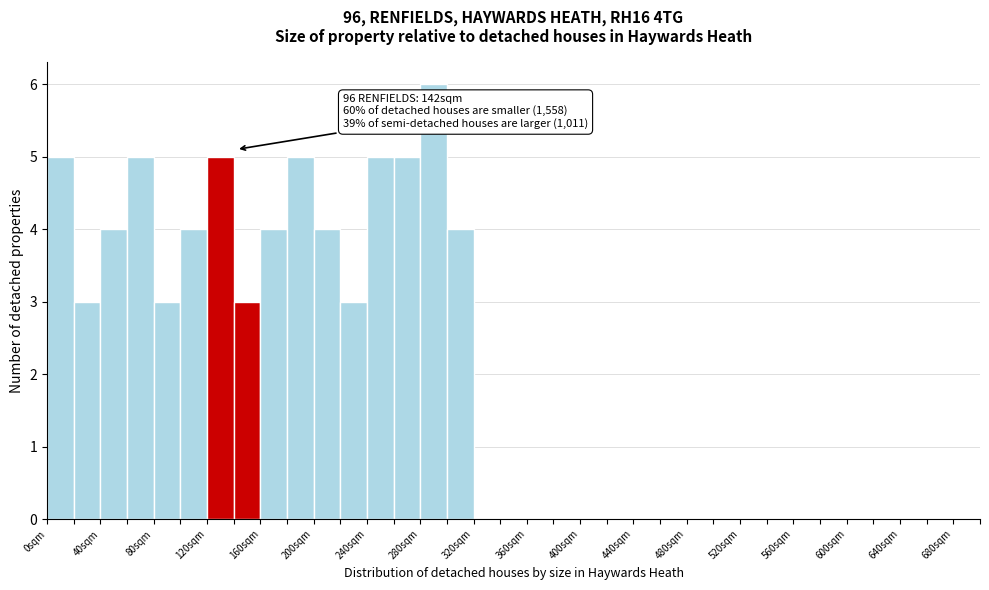

Over which range of the x-axis is the bar tallest?

280 to 300